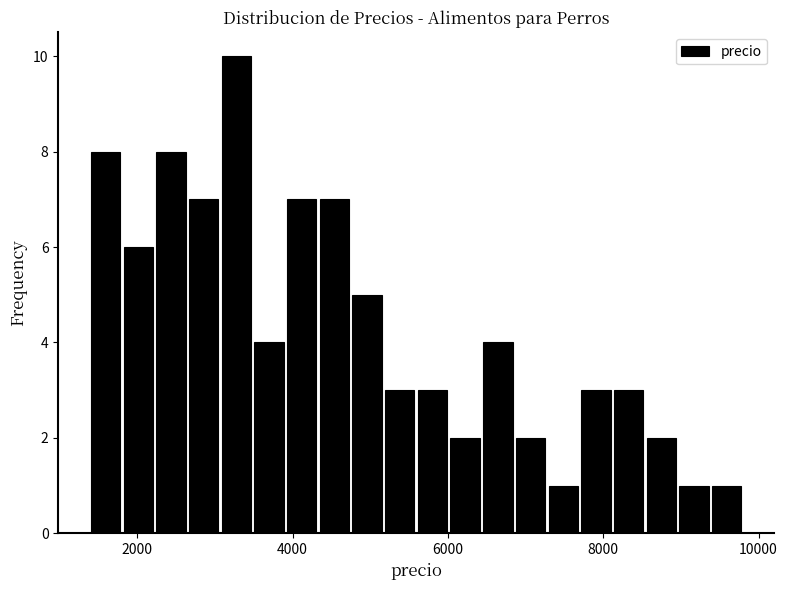

Read against the x-axis, roughly where is the centre of the tallest bar?

3200